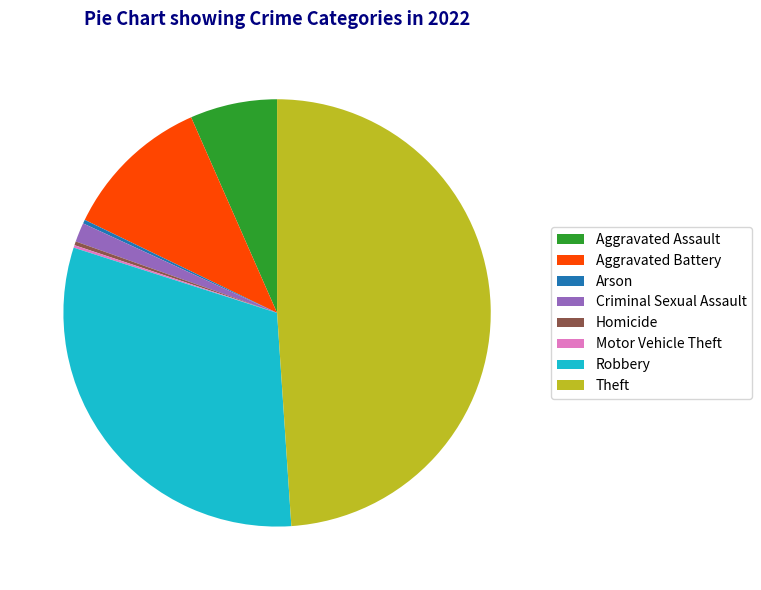

Which slice is the largest?

Theft